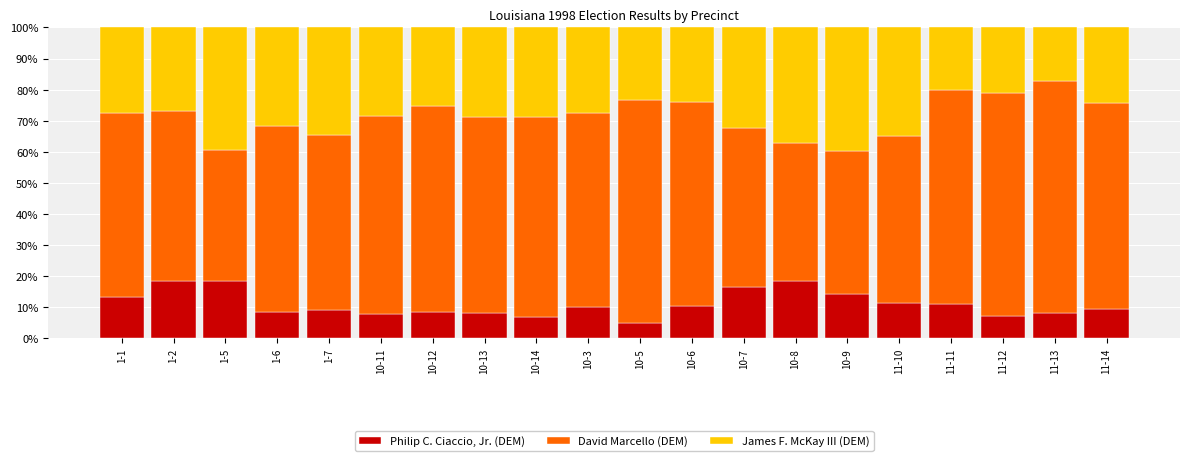

The value of Philip C. Ciaccio, Jr. (DEM) at 10-5 is 4.9. True or false?

True